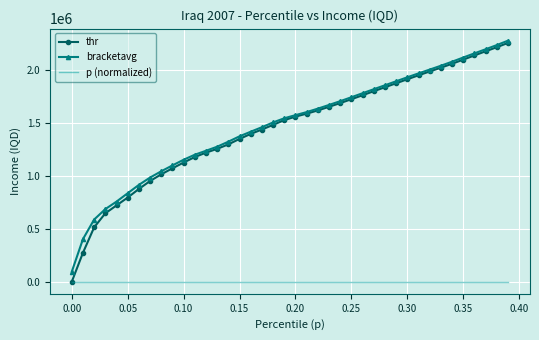

True or false: p (normalized) and bracketavg intersect in this chart.

False